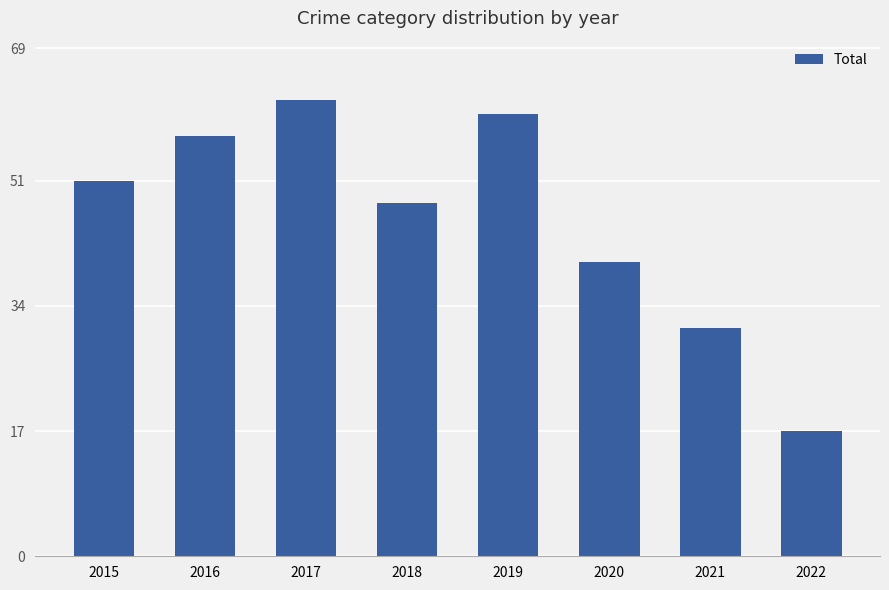

Between 2015 and 2016, which is larger?

2016